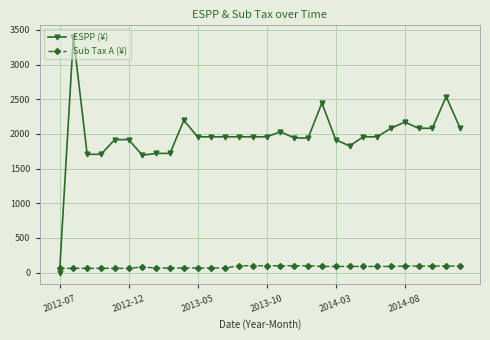

True or false: ESPP (¥) has more than 1 points higher than both neighbors.

True